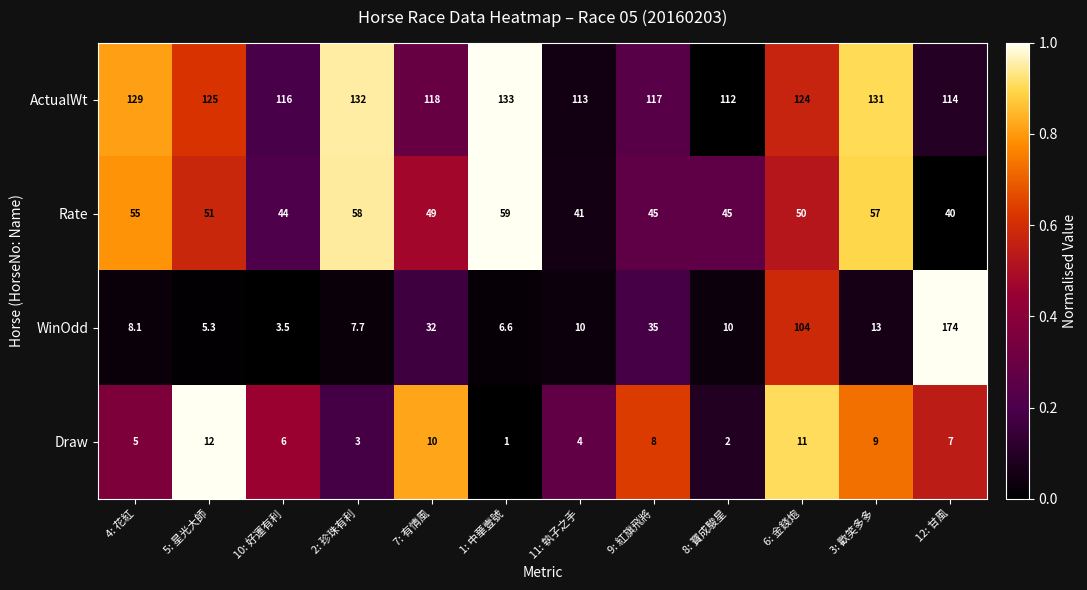

At how many categories does at least one series exceed 121?

7